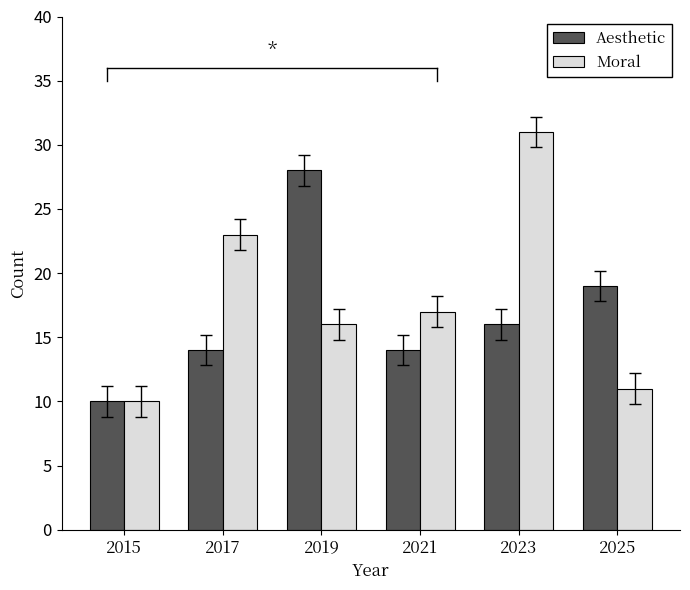

Read the Moral value at 2023, to the nearest 10.

30